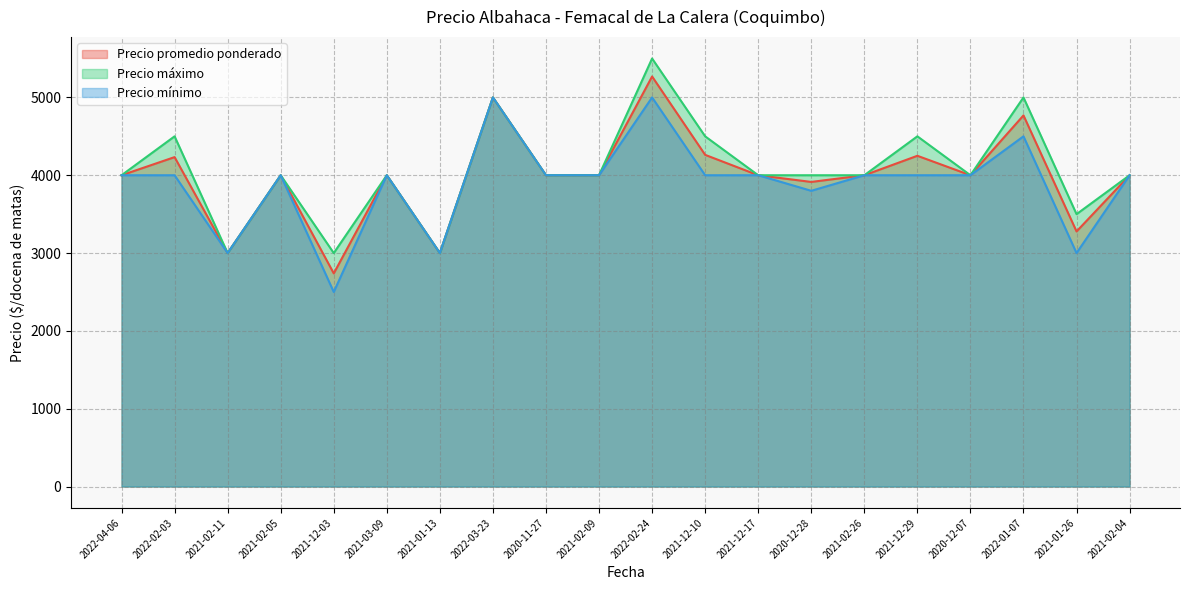

Reading left to right, what are all the values shown in this chart?

Precio promedio ponderado: 4000	4233	3000	4000	2739	4000	3000	5000	4000	4000	5269	4262	4000	3914	4000	4250	4000	4769	3278	4000
Precio máximo: 4000	4500	3000	4000	3000	4000	3000	5000	4000	4000	5500	4500	4000	4000	4000	4500	4000	5000	3500	4000
Precio mínimo: 4000	4000	3000	4000	2500	4000	3000	5000	4000	4000	5000	4000	4000	3800	4000	4000	4000	4500	3000	4000